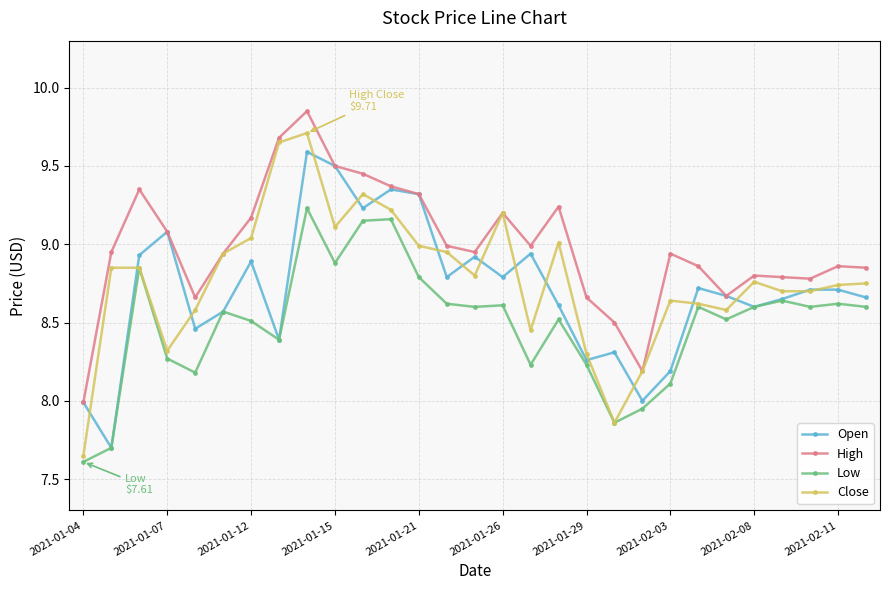

What is the minimum value for Low?

7.6